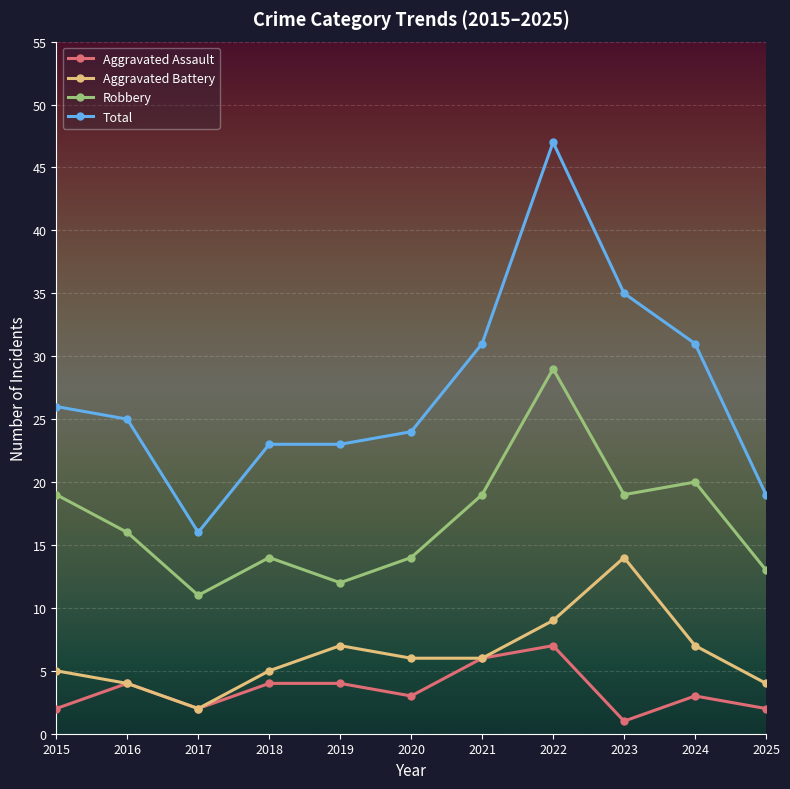

Where is the first local minimum for Aggravated Assault?

2017